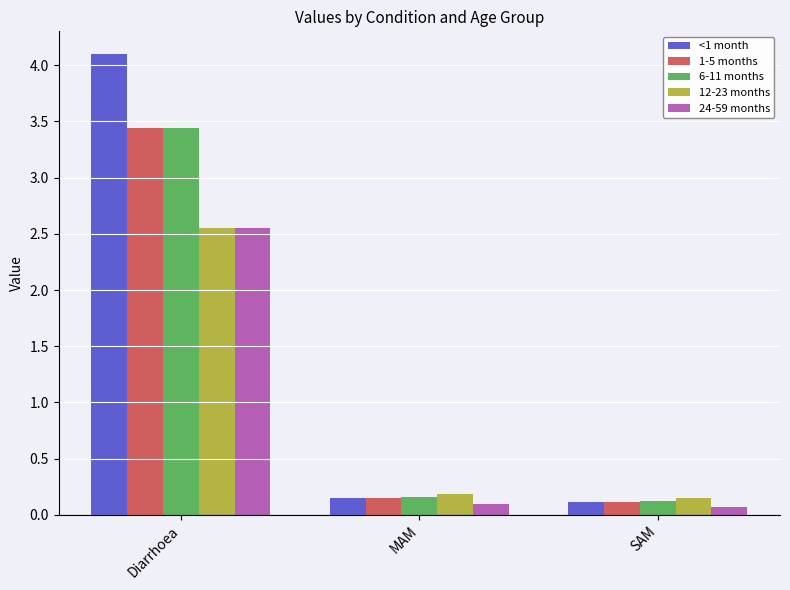

Which series has the largest range (max minus min)?

<1 month